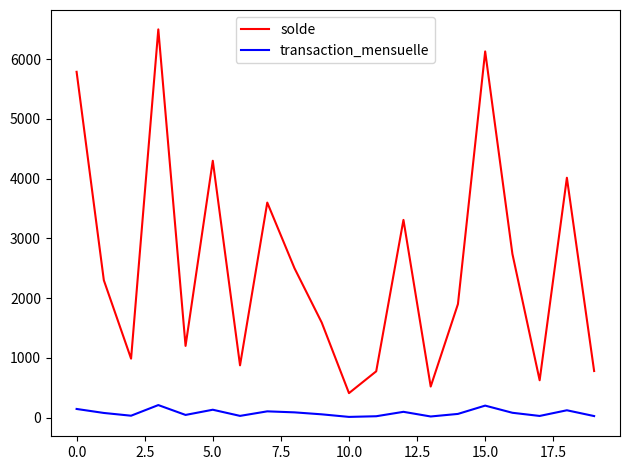

Which series has the largest total across all categories?

solde